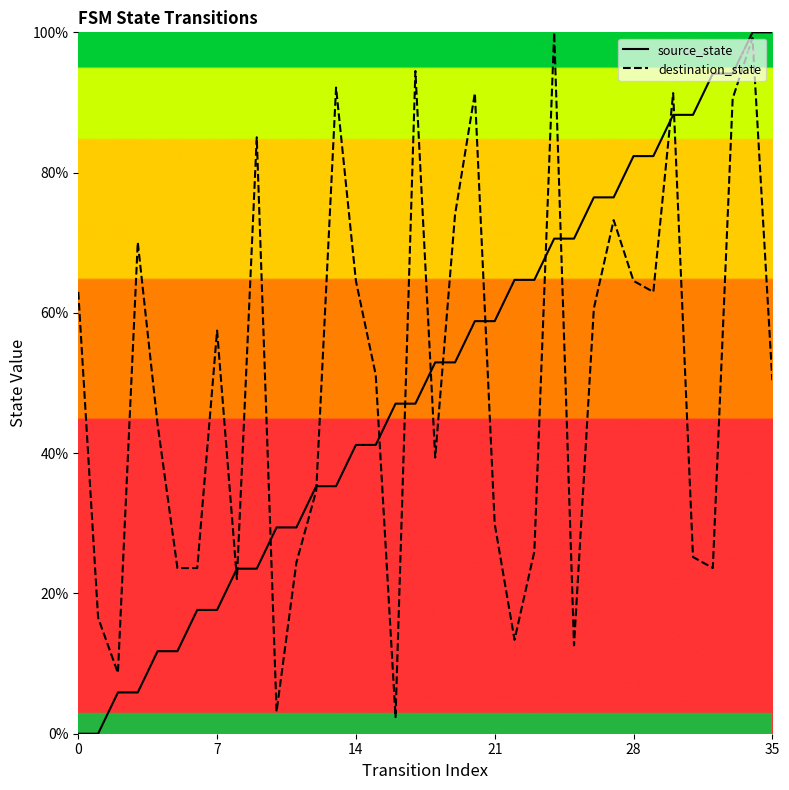

What is the sum of all source_state values?

1800.0